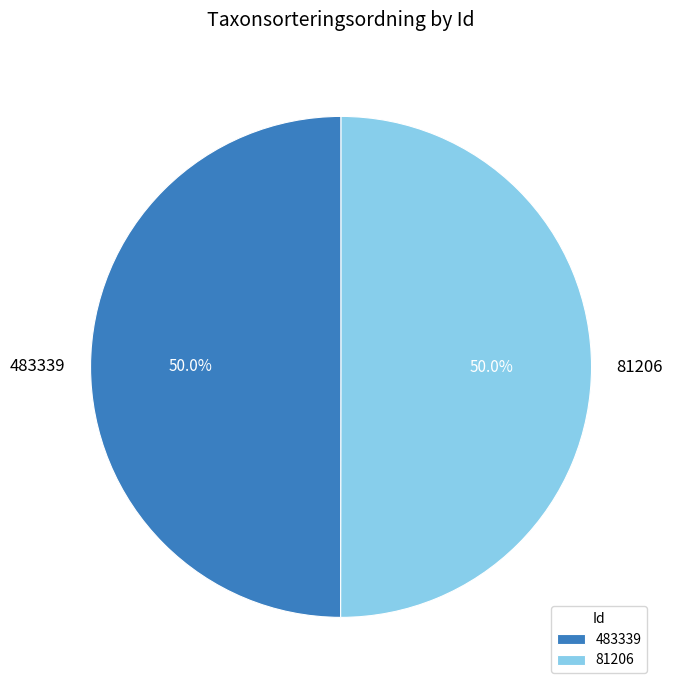

How many slices are in this pie chart?

2